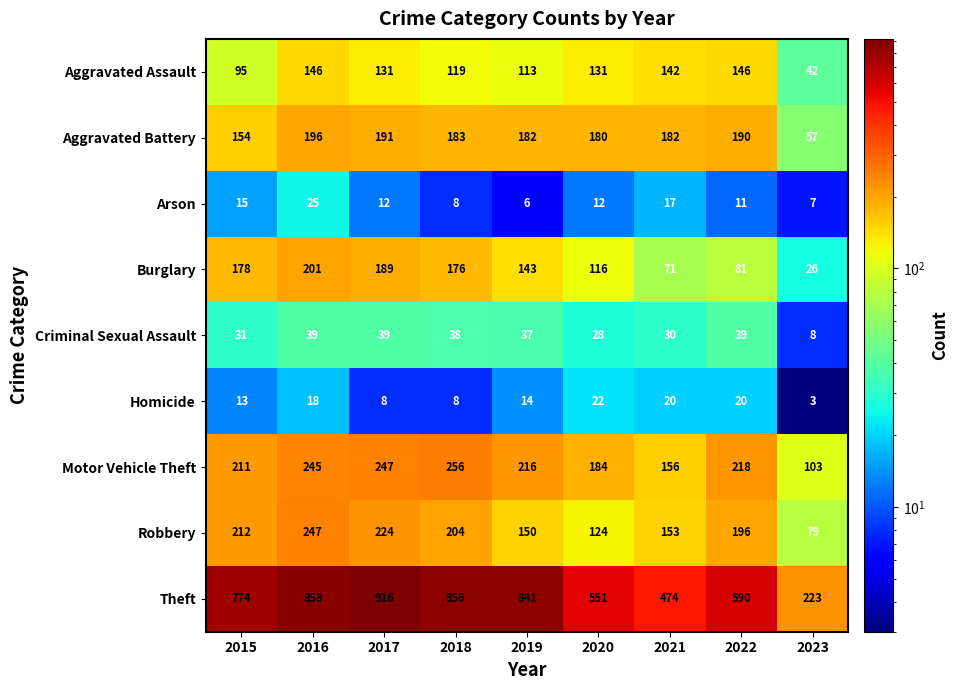

What is the average value of the Burglary series?

131